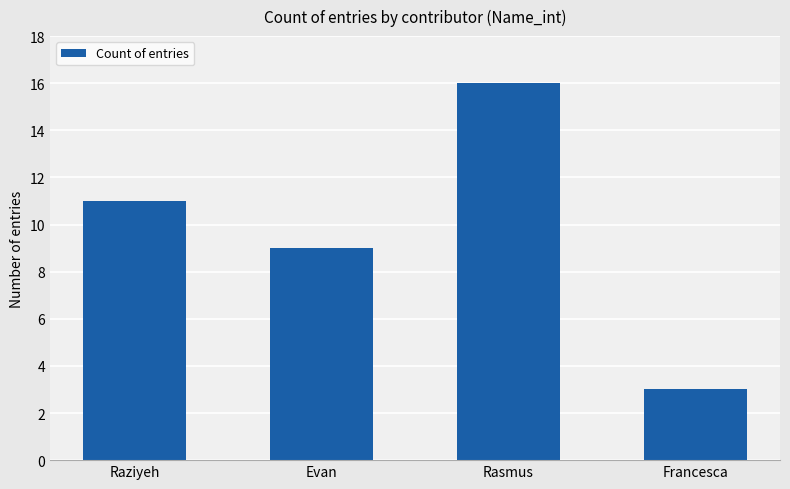

What is the change in value from Rasmus to Francesca?

-13